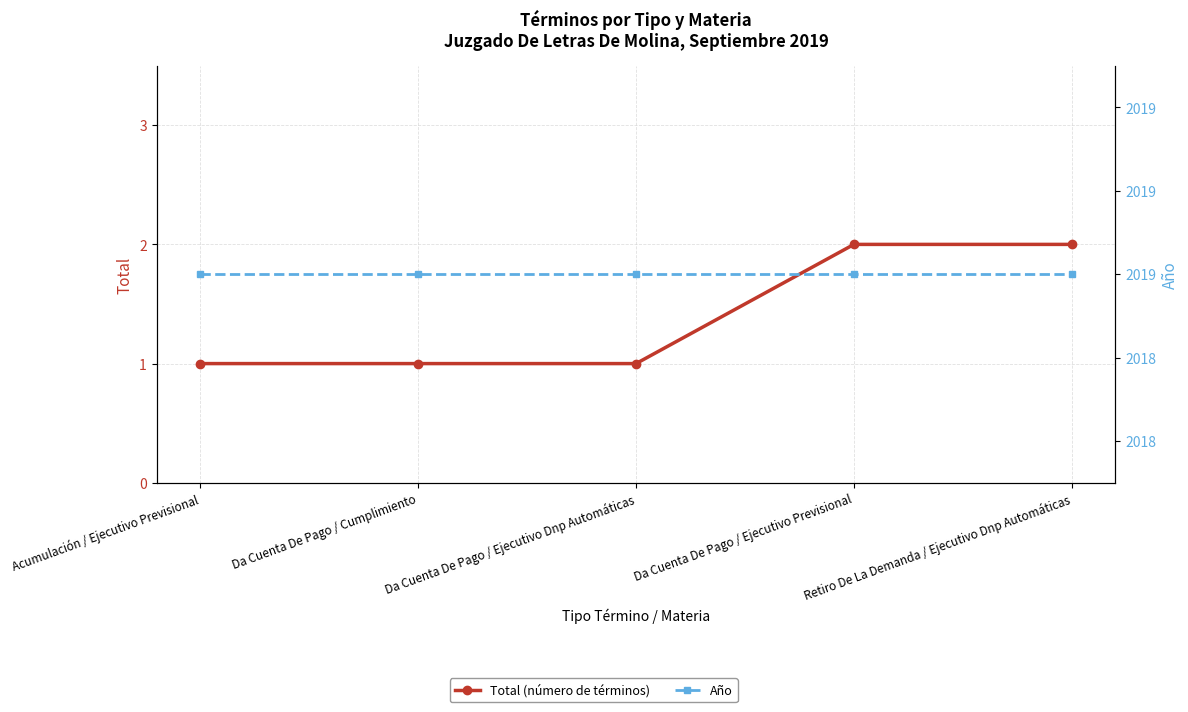

At which category is the sum across all series the highest?

Da Cuenta De Pago / Ejecutivo Previsional